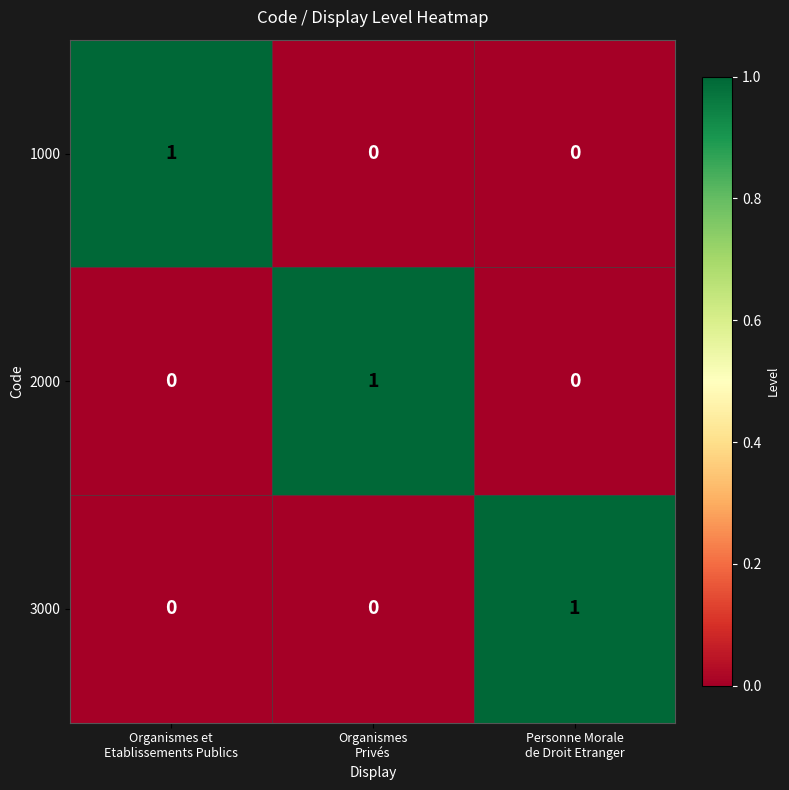

How many 3000 values are between 0 and 1?

3